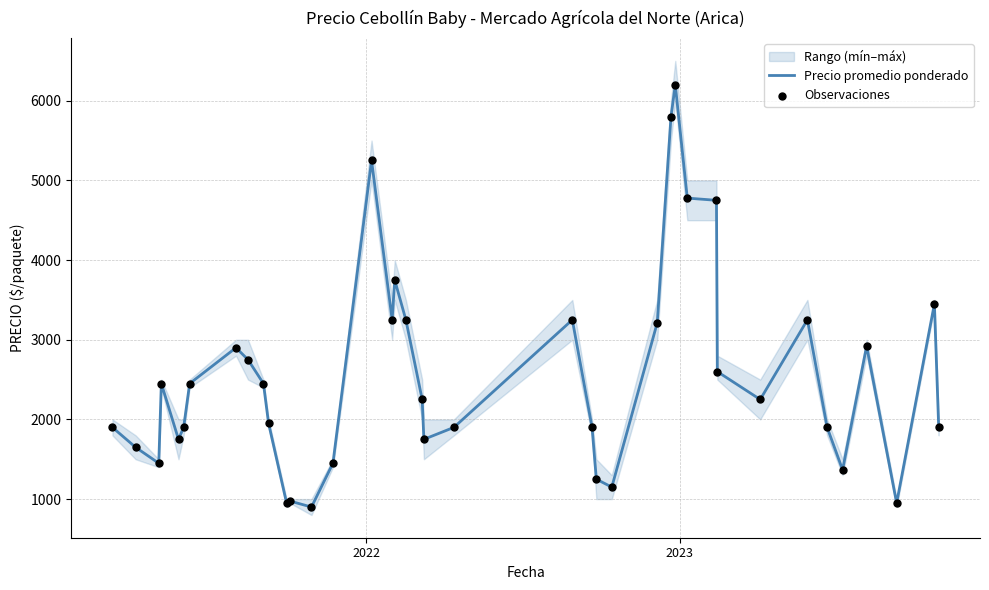

What is the lowest value of the Precio promedio ponderado series?

900